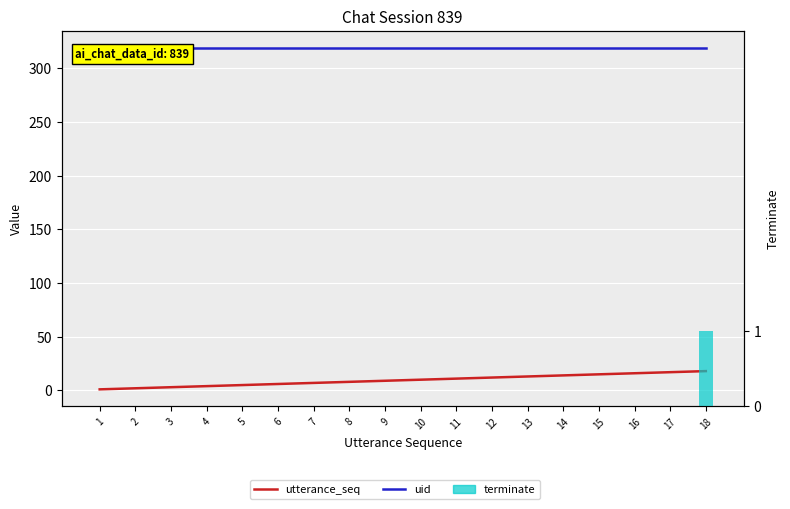

What is the total value across all series at 2?

321